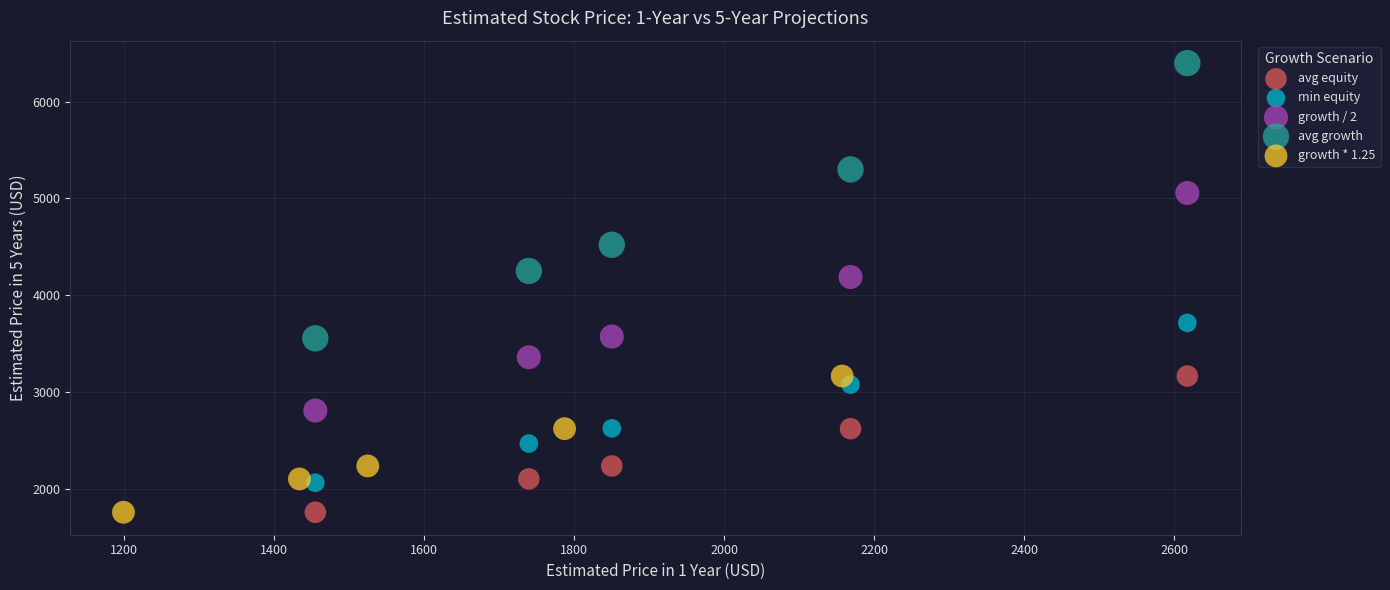

What are all the series names shown in the legend?

avg equity, min equity, growth / 2, avg growth, growth * 1.25